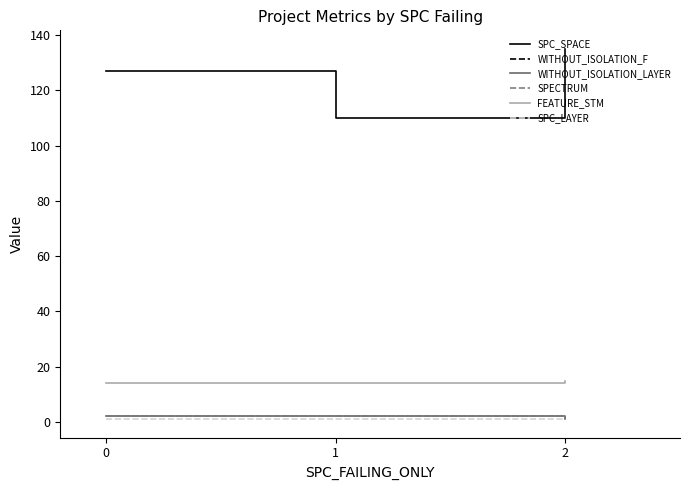

What is the difference between the maximum and minimum values in the SPC_SPACE series?

25